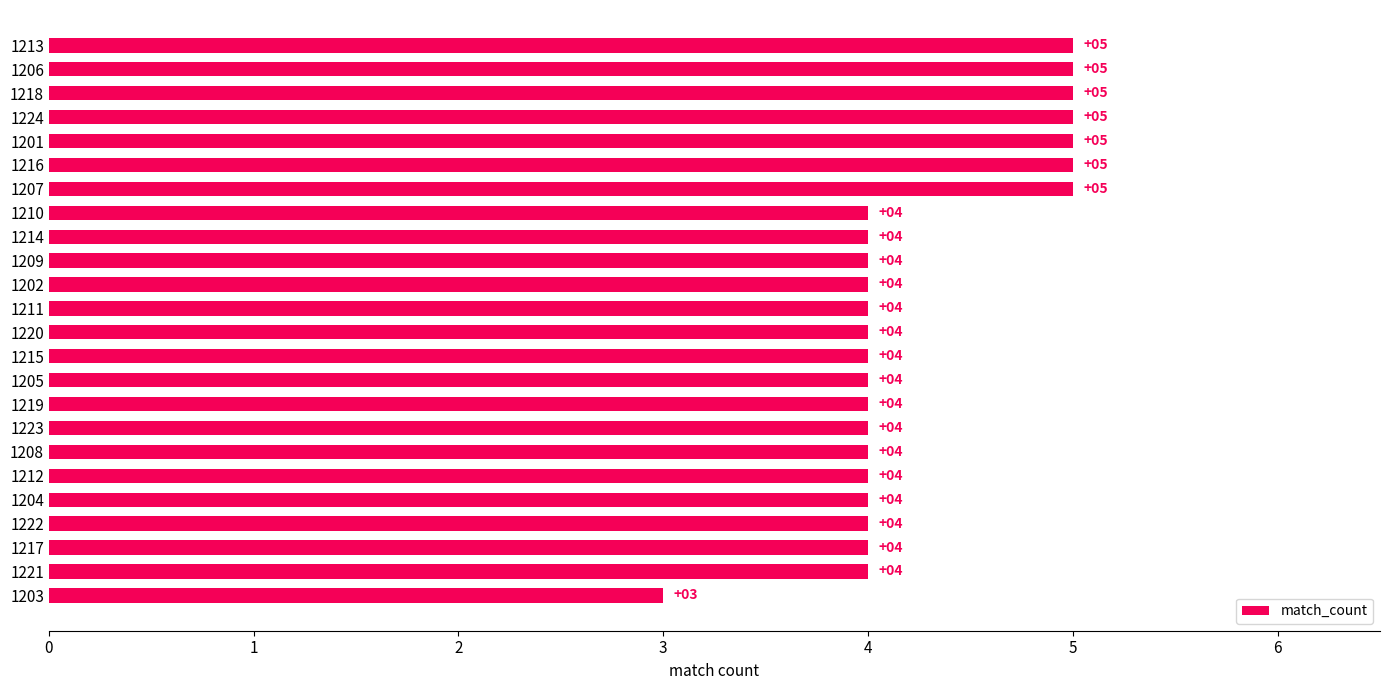

Reading top to bottom, transcribe all the data shown in this chart.

1213=5	1206=5	1218=5	1224=5	1201=5	1216=5	1207=5	1210=4	1214=4	1209=4	1202=4	1211=4	1220=4	1215=4	1205=4	1219=4	1223=4	1208=4	1212=4	1204=4	1222=4	1217=4	1221=4	1203=3